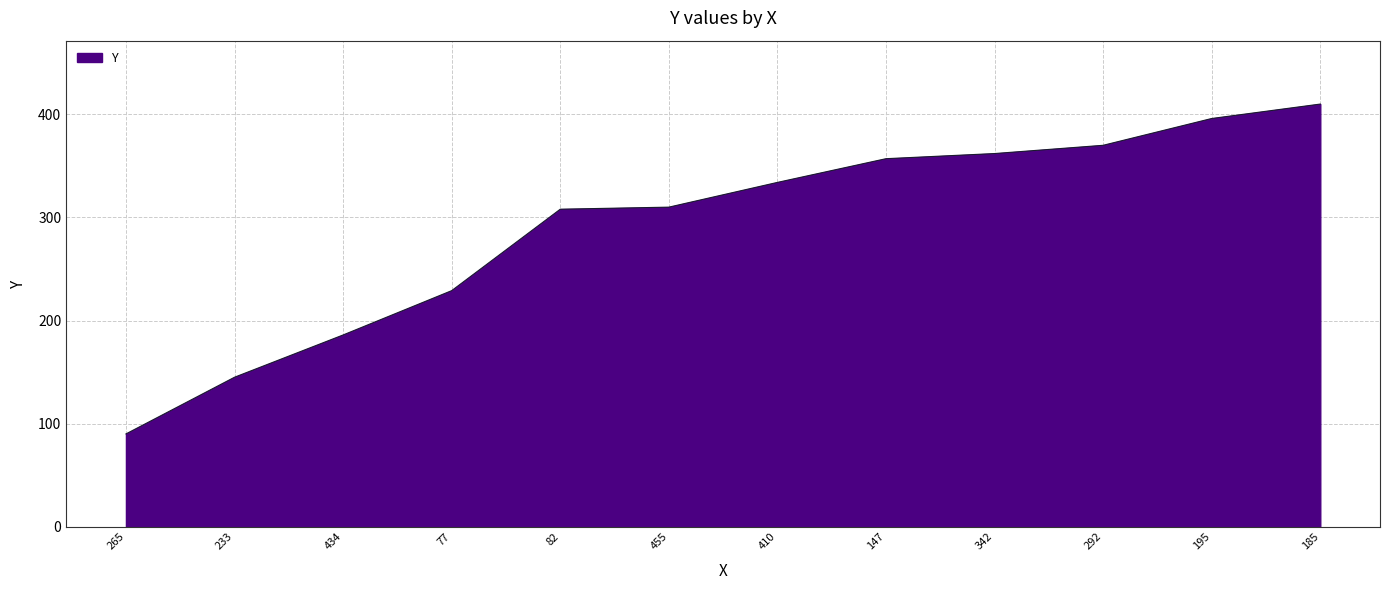

Reading left to right, list all the values displayed in this chart.

90	145	186	229	308	310	334	357	362	370	396	410